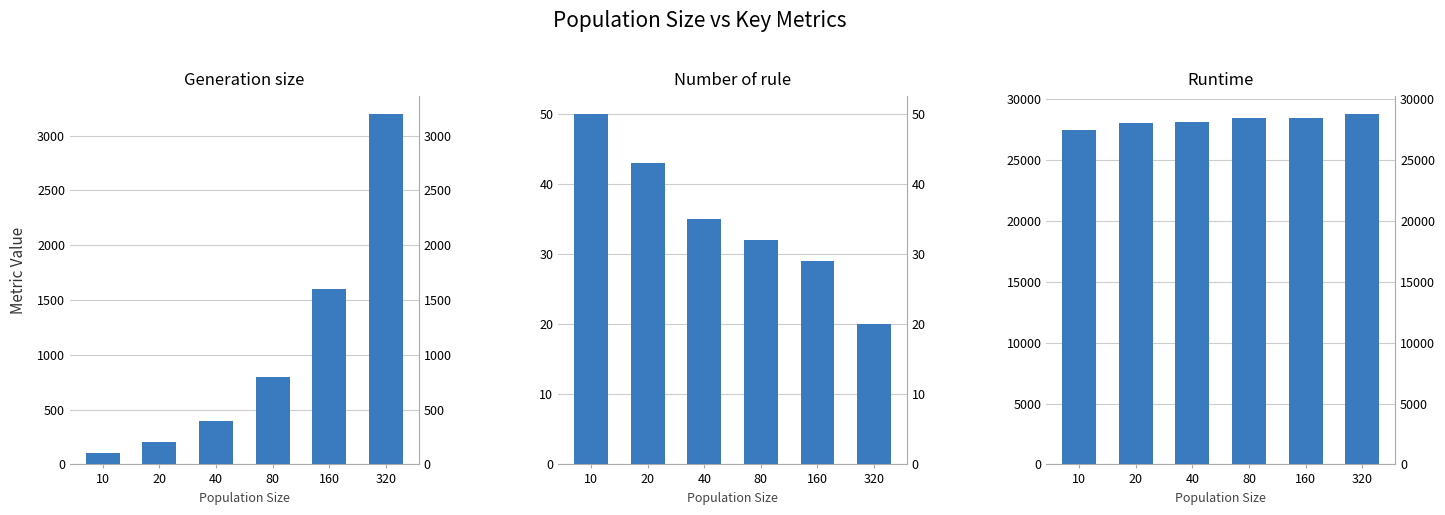

Which series has the largest range (max minus min)?

Generation size